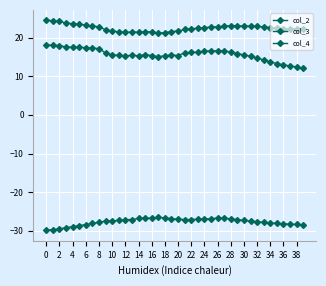

What is the highest value of the col_4 series?

24.4